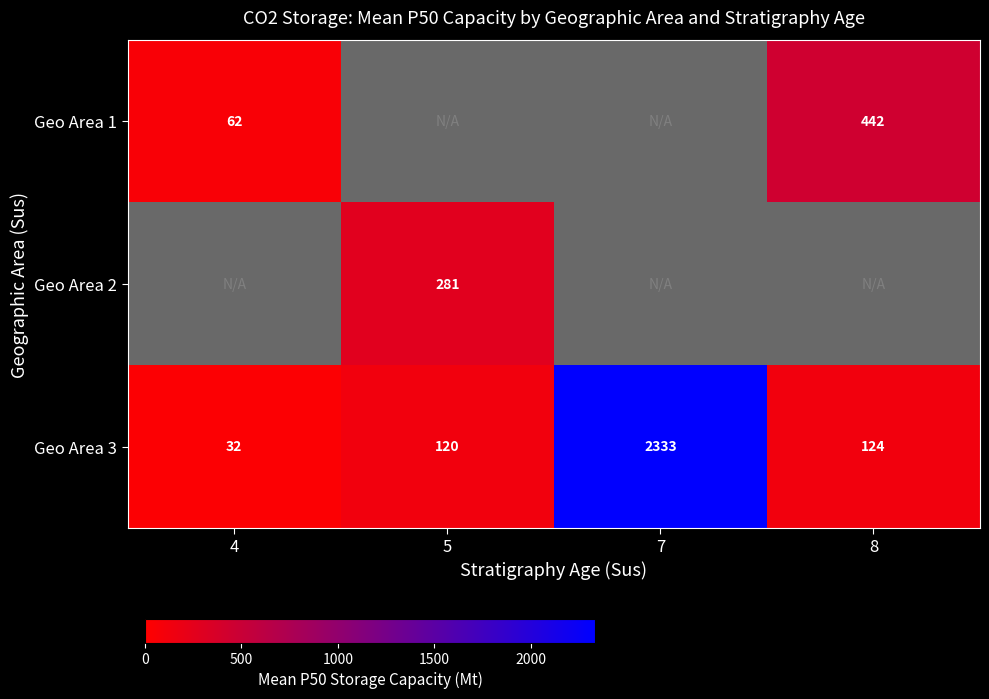

Which series changed the most between 4 and 8?

Geo Area 1